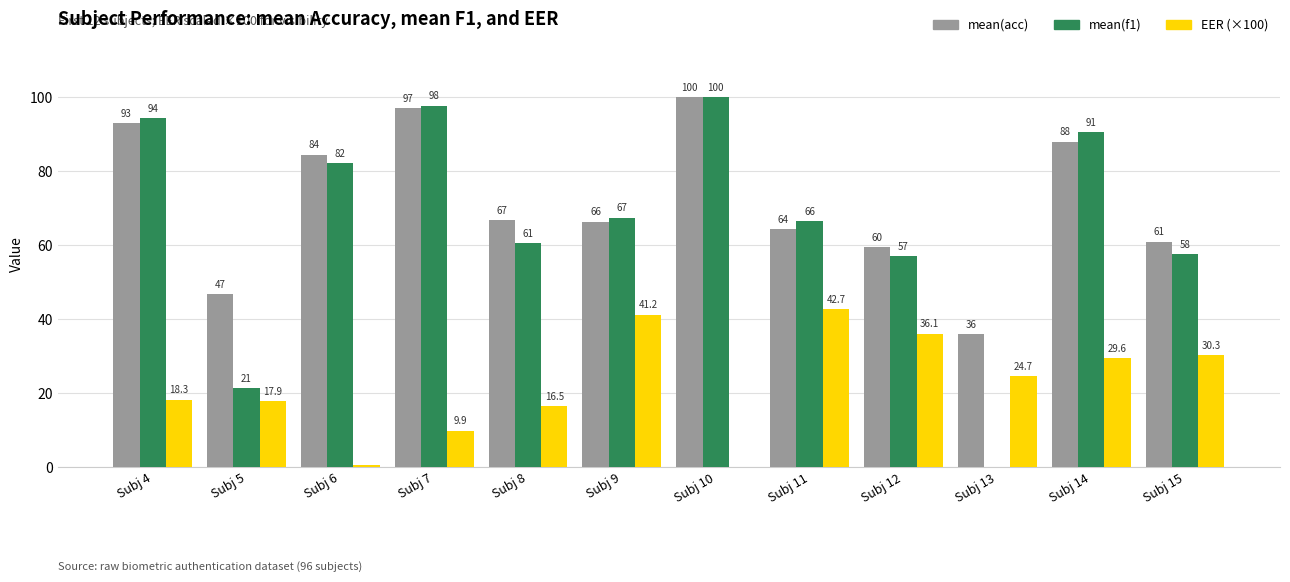

What is the difference between the EER (×100) values at Subj 7 and Subj 15?

20.4